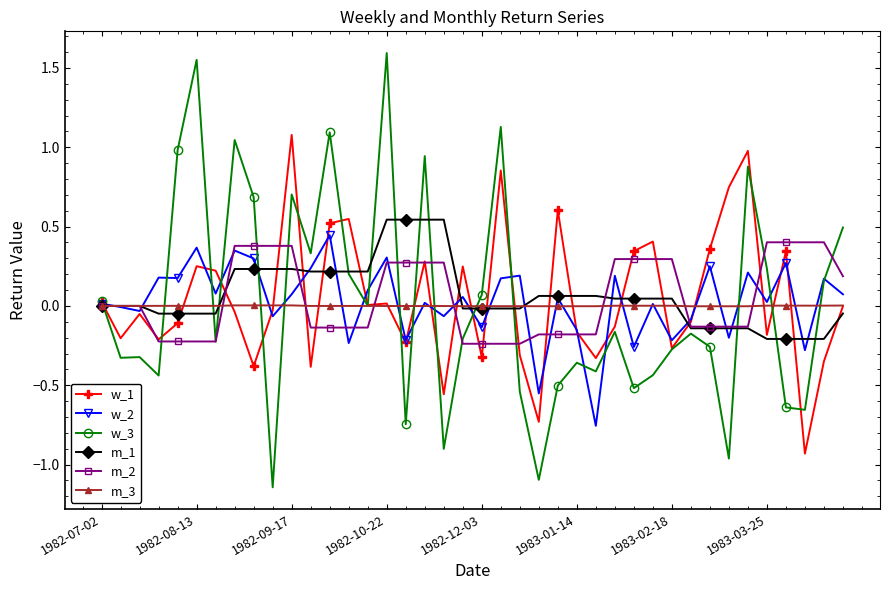

Is this an area chart (filled region under the line)?

No